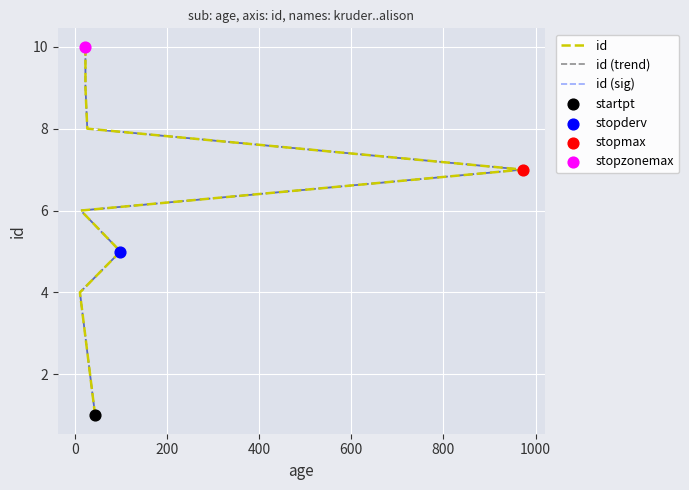

What is the total value across all series at 0?

6